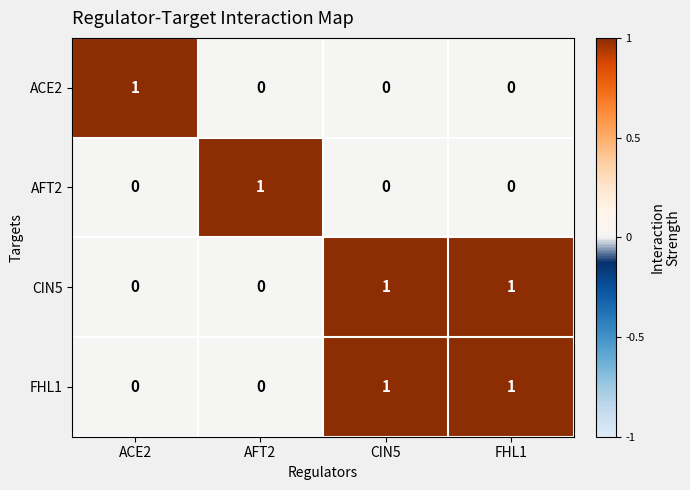

How many data points does each series have?

4